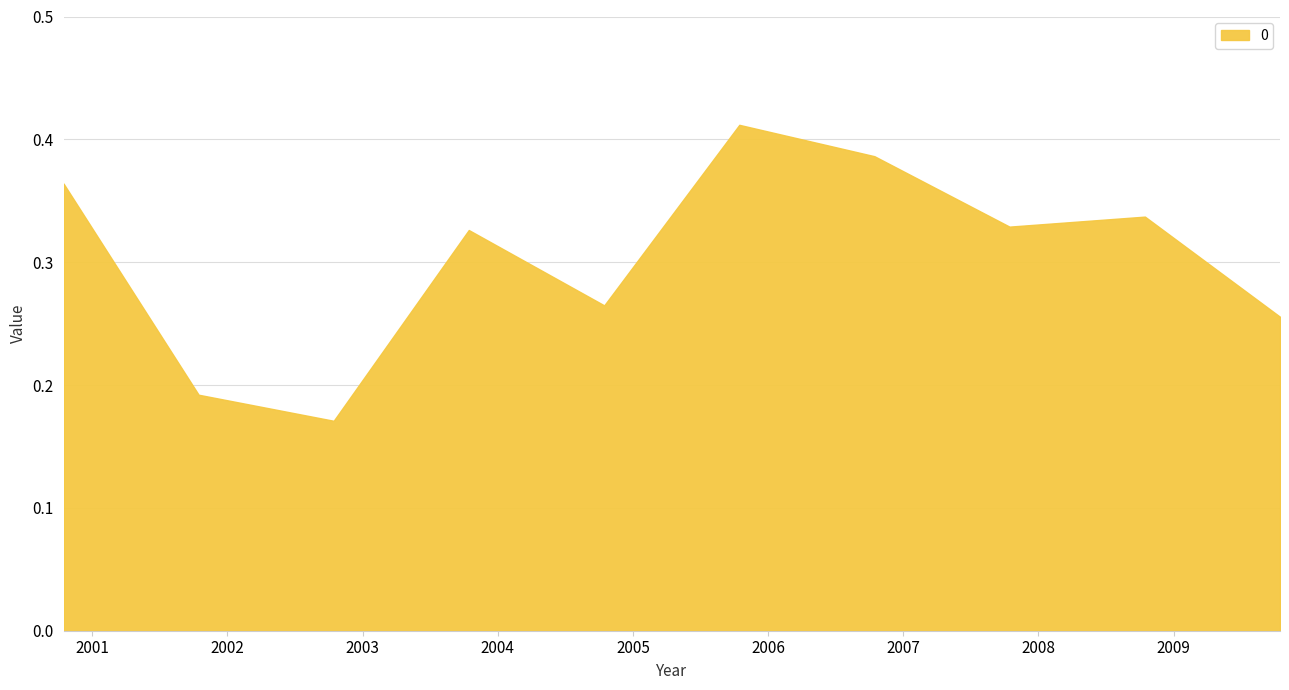

What is the label of the 6th point from the left?

2005-10-15